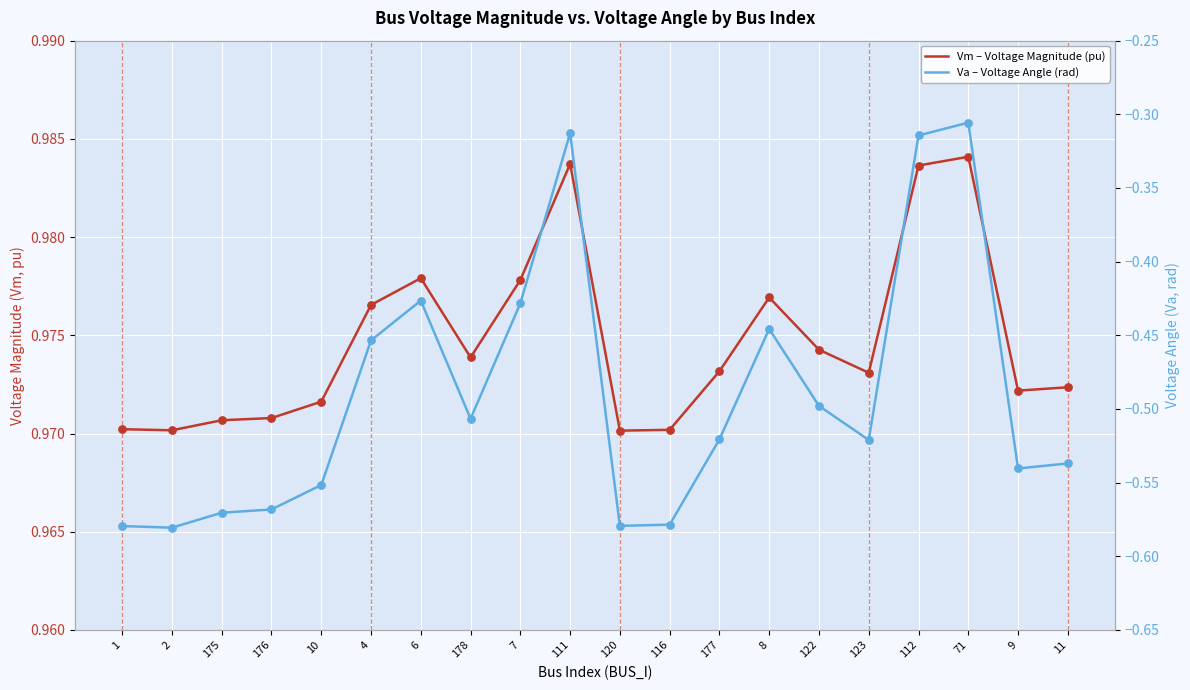

Is the value of Va – Voltage Angle (rad) at 120 greater than the value of Vm – Voltage Magnitude (pu) at 177?

No